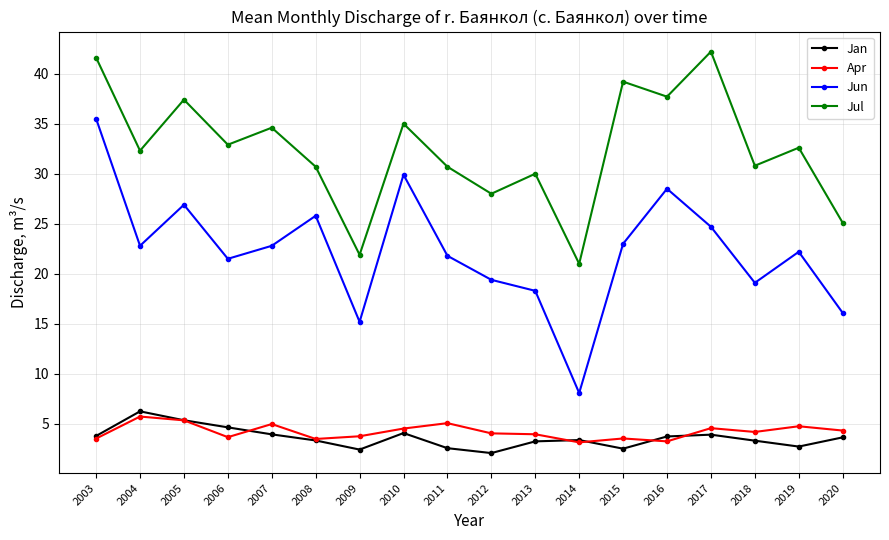

True or false: Jul has more than 2 interior local peaks.

True